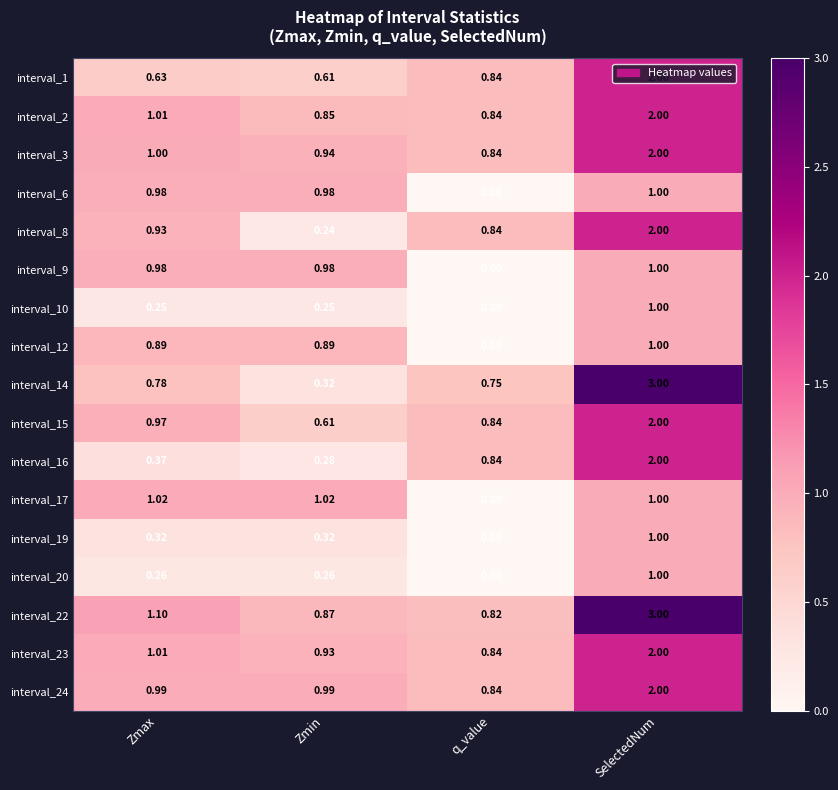

Where is interval_9 nearest to the value 0?

q_value